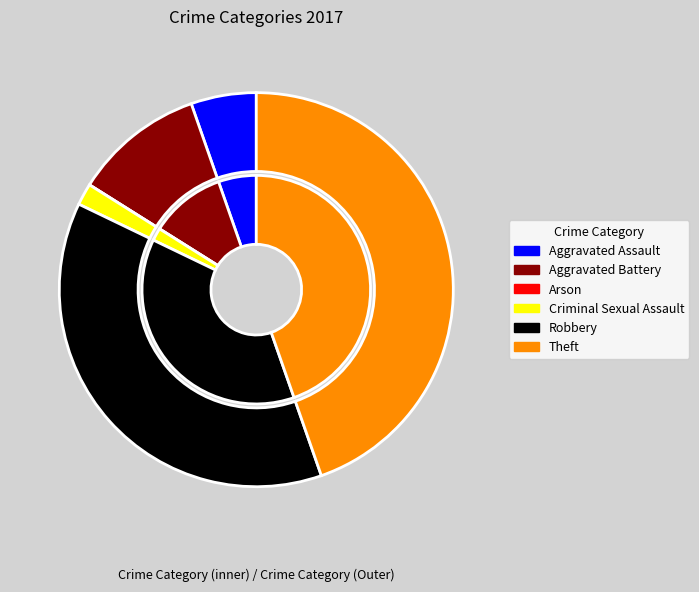

To the nearest percent, what portion does Criminal Sexual Assault represent?

2%